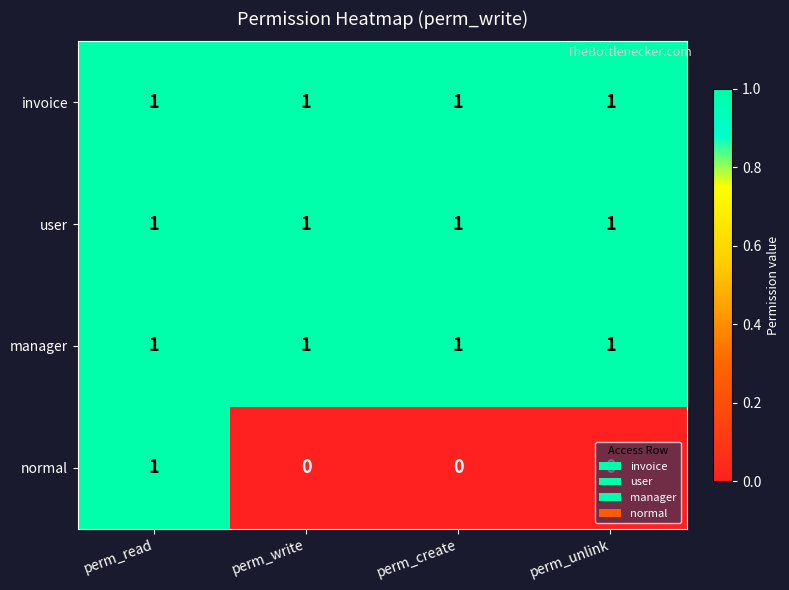

Count the normal values in the range 0 to 1.

4